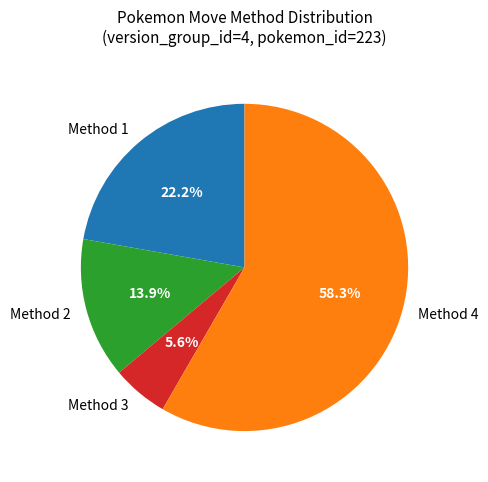

To the nearest percent, what is the difference between the Method 1 and Method 3 slice percentages?

17%